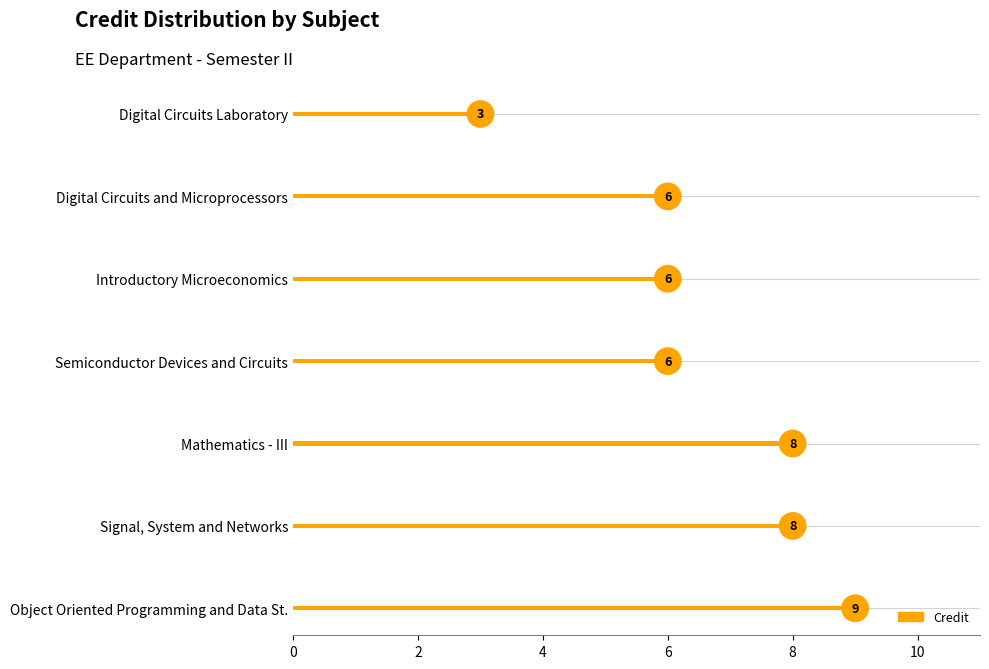

What is the ratio of the value at MA201 to the value at CS201?

0.9